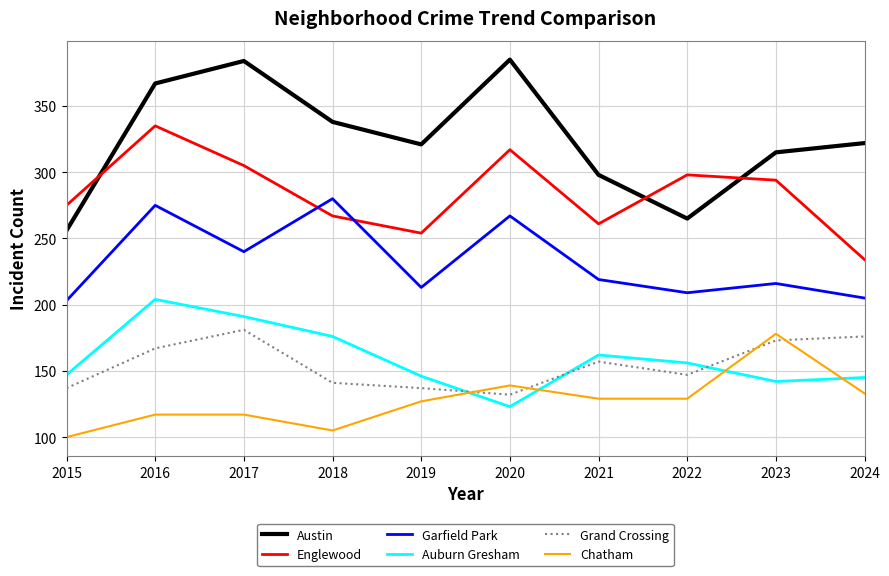

Which series has the widest spread of values?

Austin